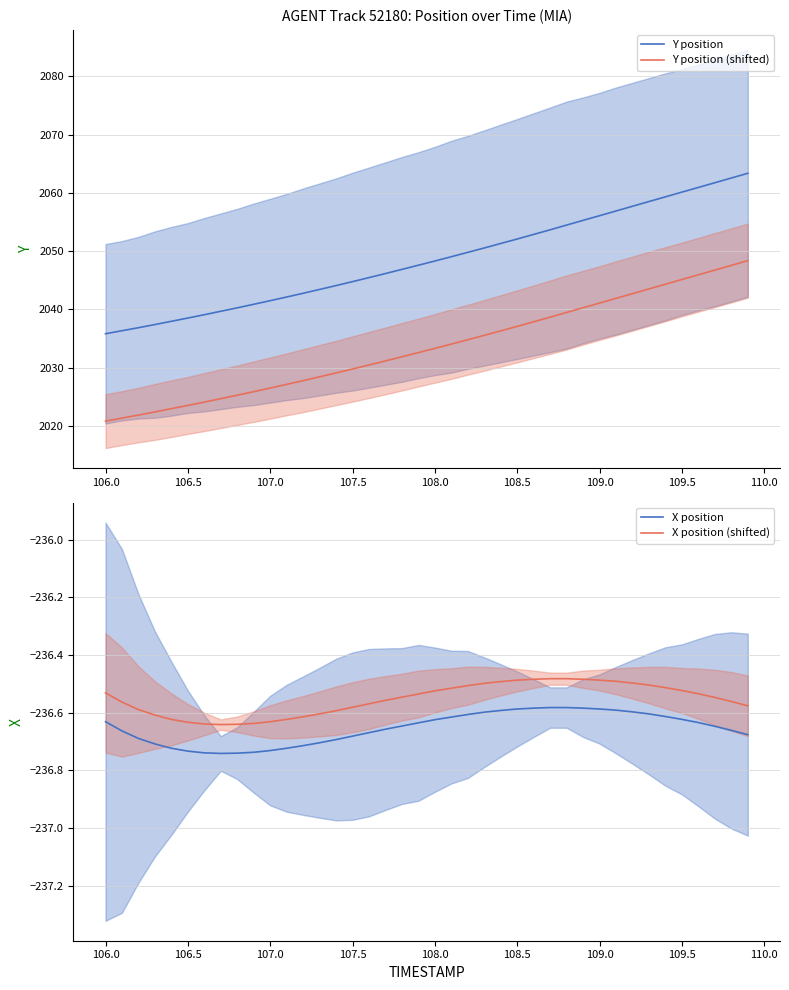

List the series in order of their peak value, highest first.

Y position, Y position (shifted), X position (shifted), X position